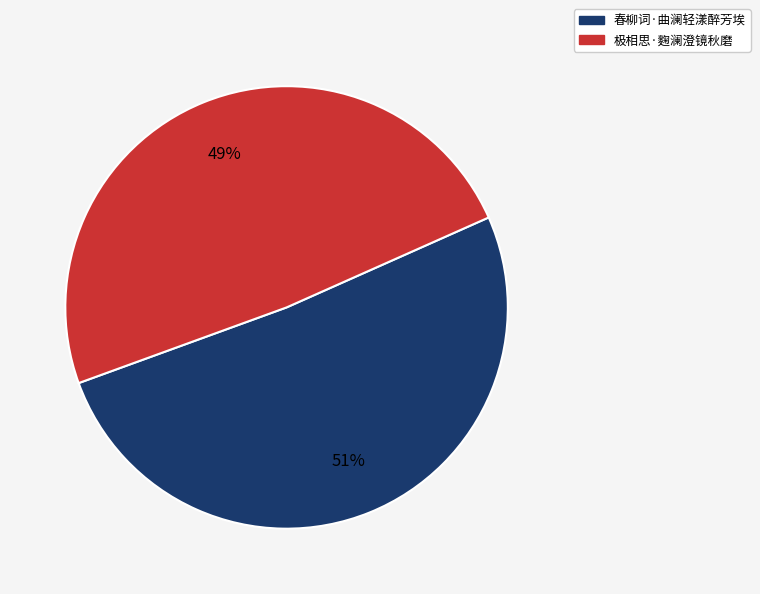

To the nearest percent, what is the difference between the largest and smallest slice percentages?

2%